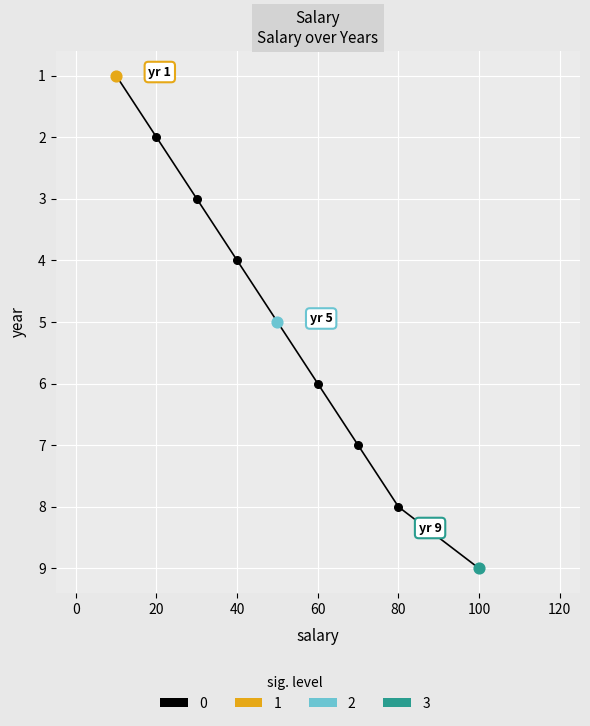

What is the difference between the maximum and minimum values?

8